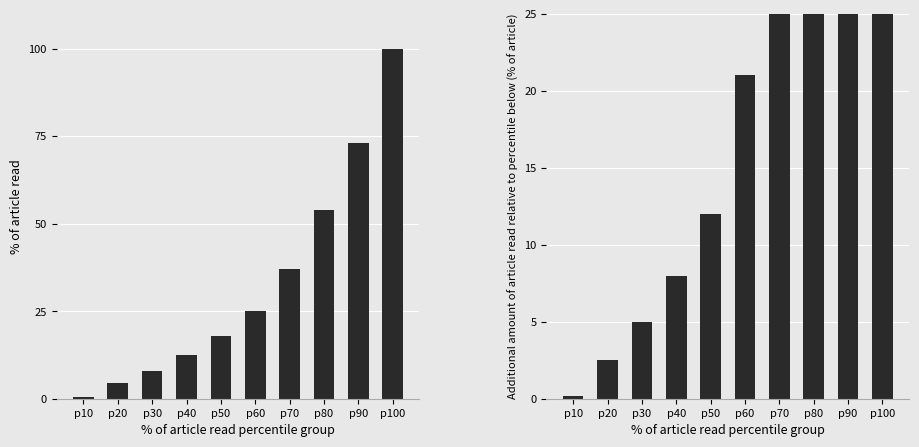

How many bars are there in total?

20